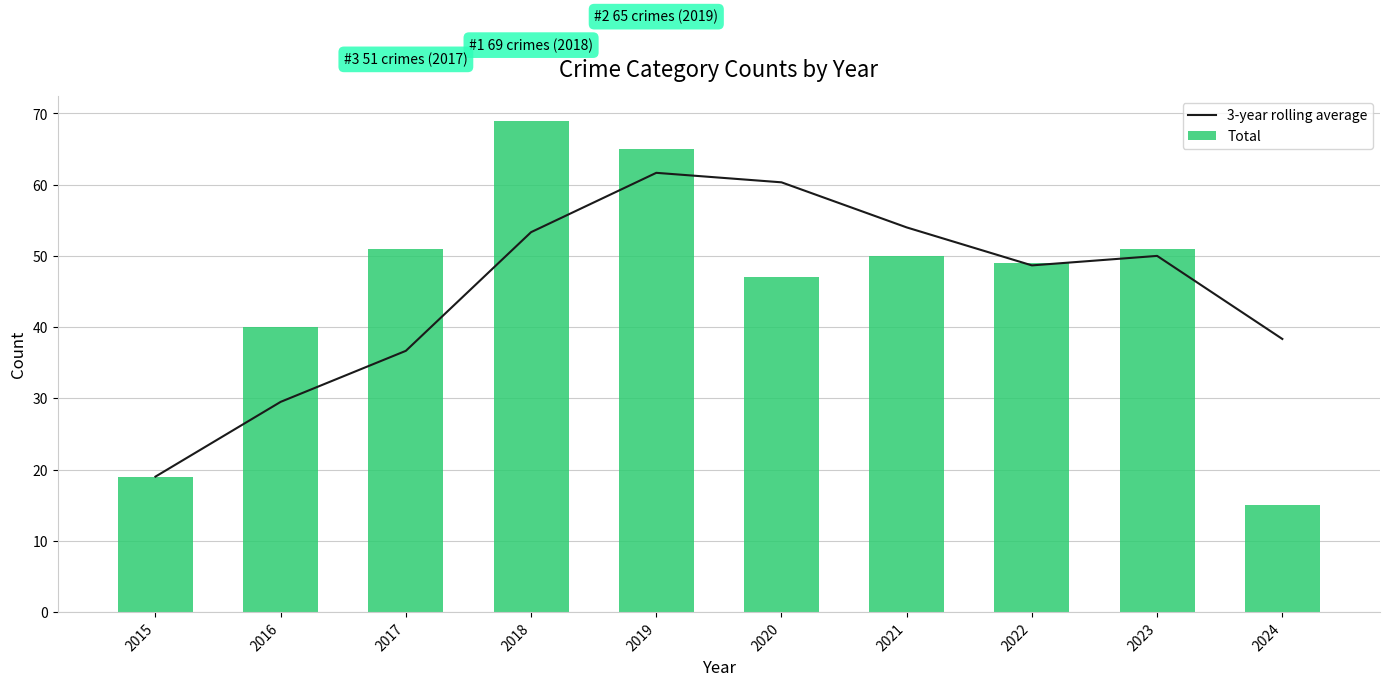

How many data points in 3-year rolling average are above 50?

4